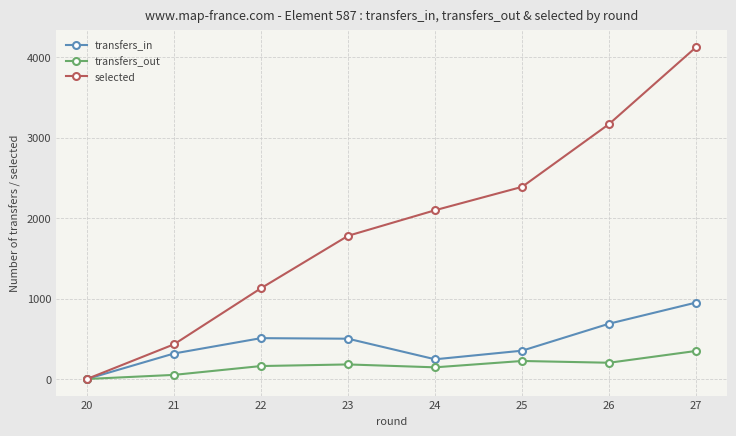

Which series has the largest range (max minus min)?

selected